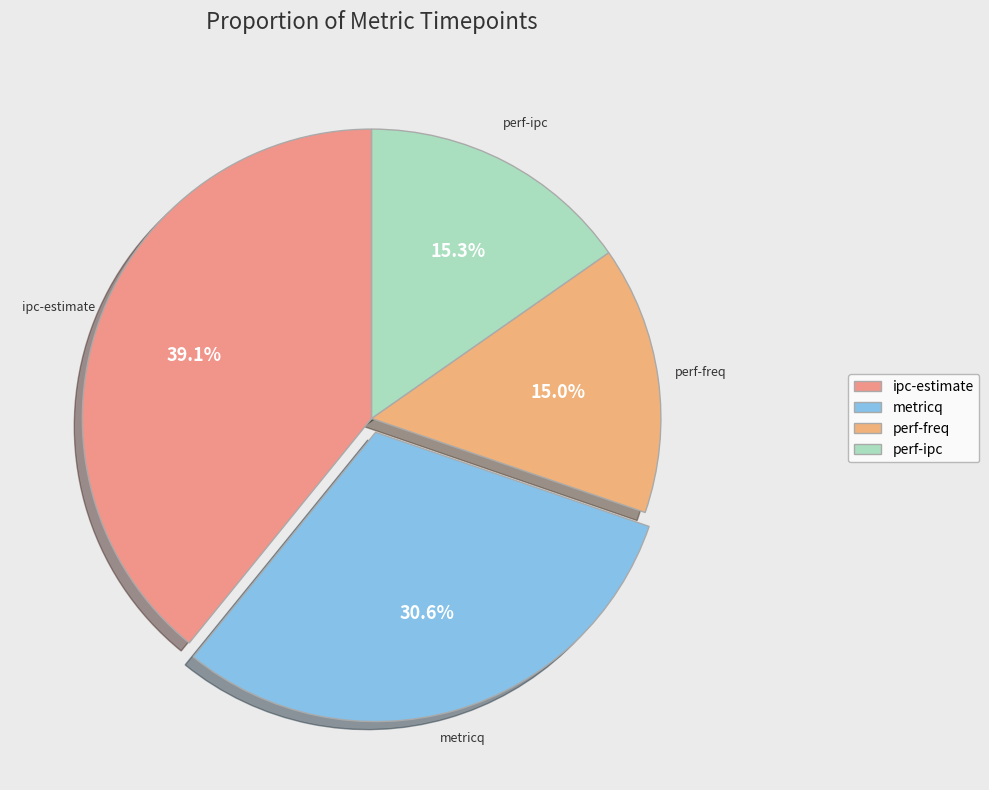

Approximately how many times larger is the value at perf-freq compared to ipc-estimate?

0.4